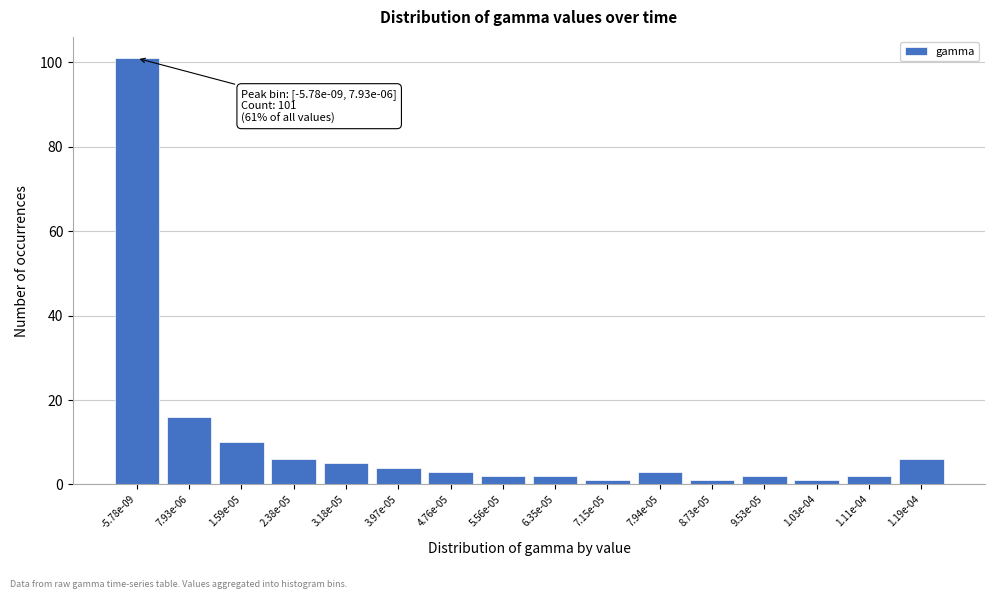

Reading left to right, list all the values displayed in this chart.

101	16	10	6	5	4	3	2	2	1	3	1	2	1	2	6